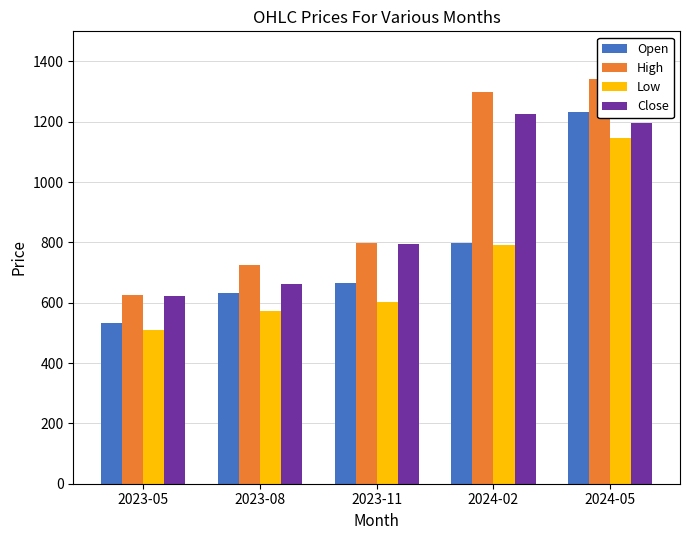

Where is Low nearest to the value 828?

2024-02